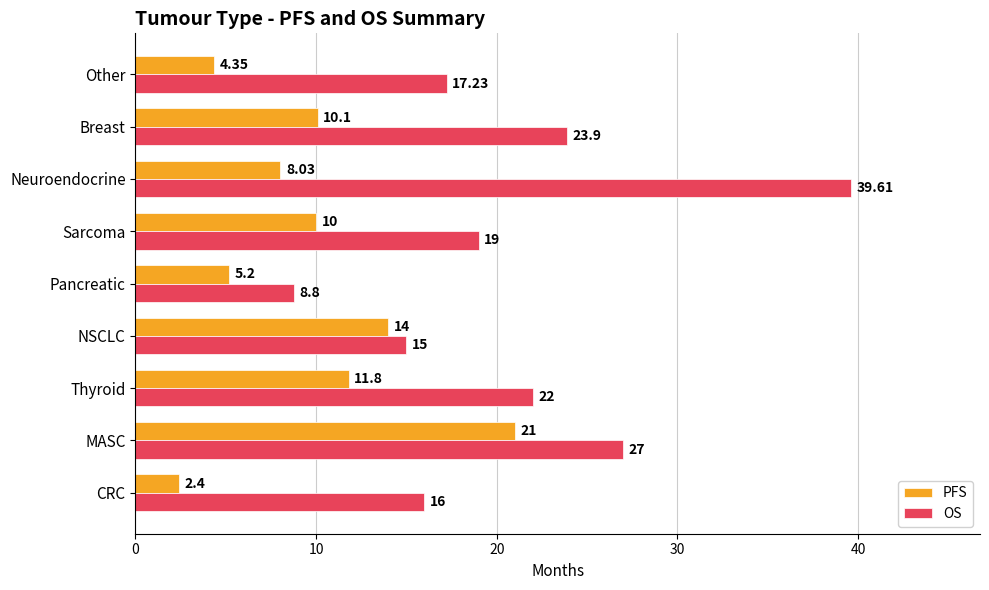

Which label corresponds to the largest value in the chart?

Neuroendocrine